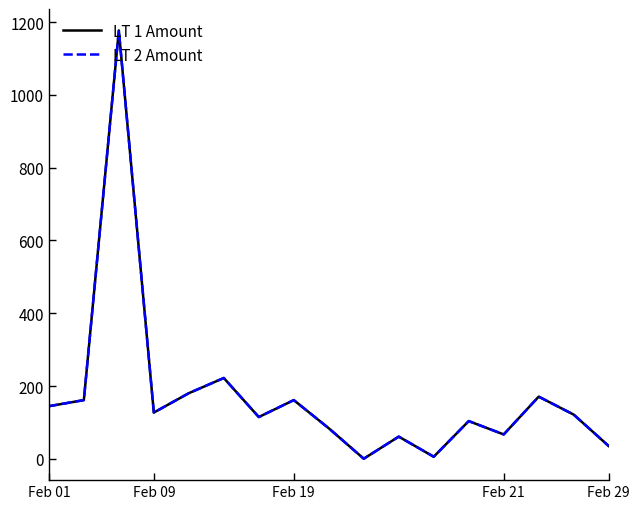

What is the average value of the LT 2 Amount series?

172.8